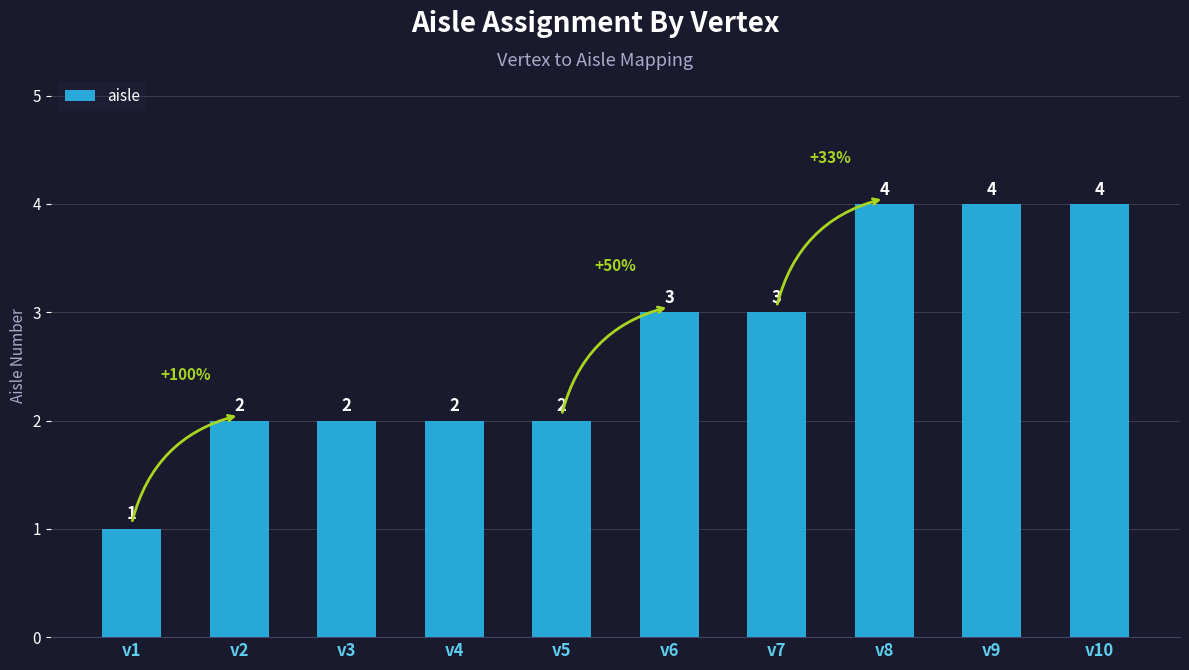

How many data points are less than 3?

5